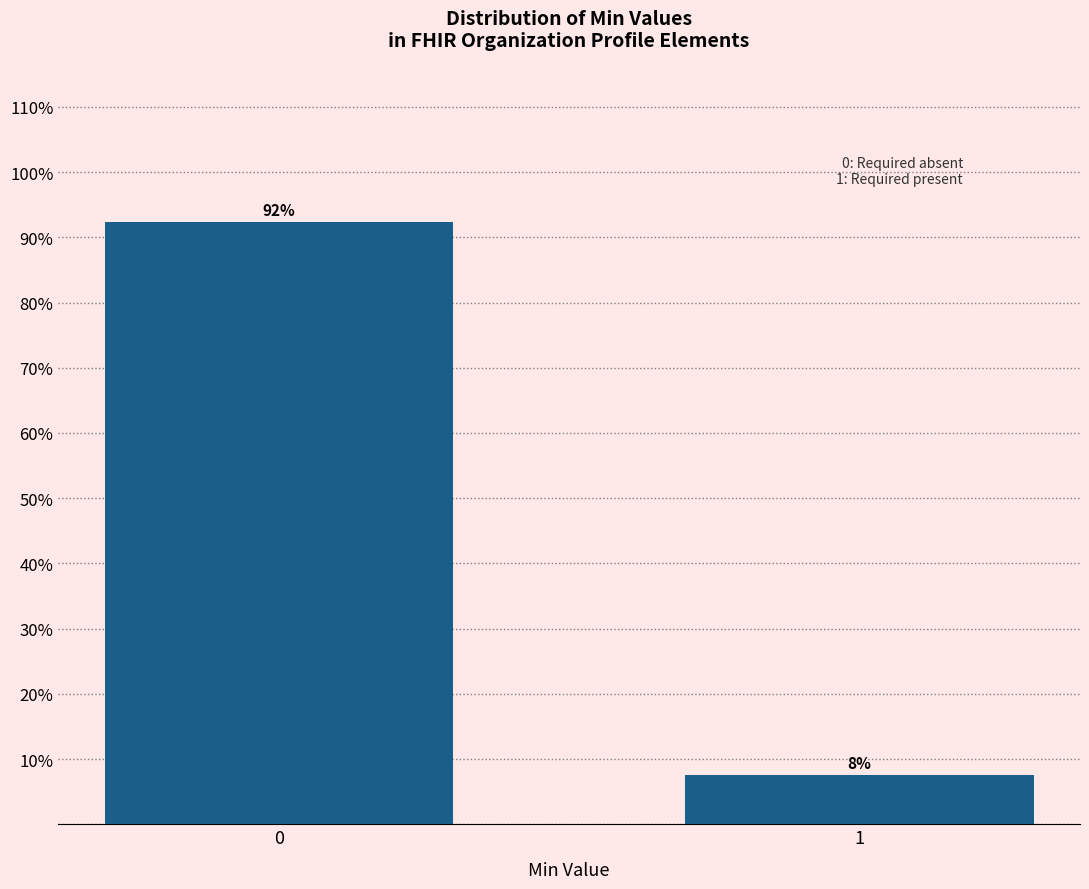

The value at 1 is 2.7. True or false?

False